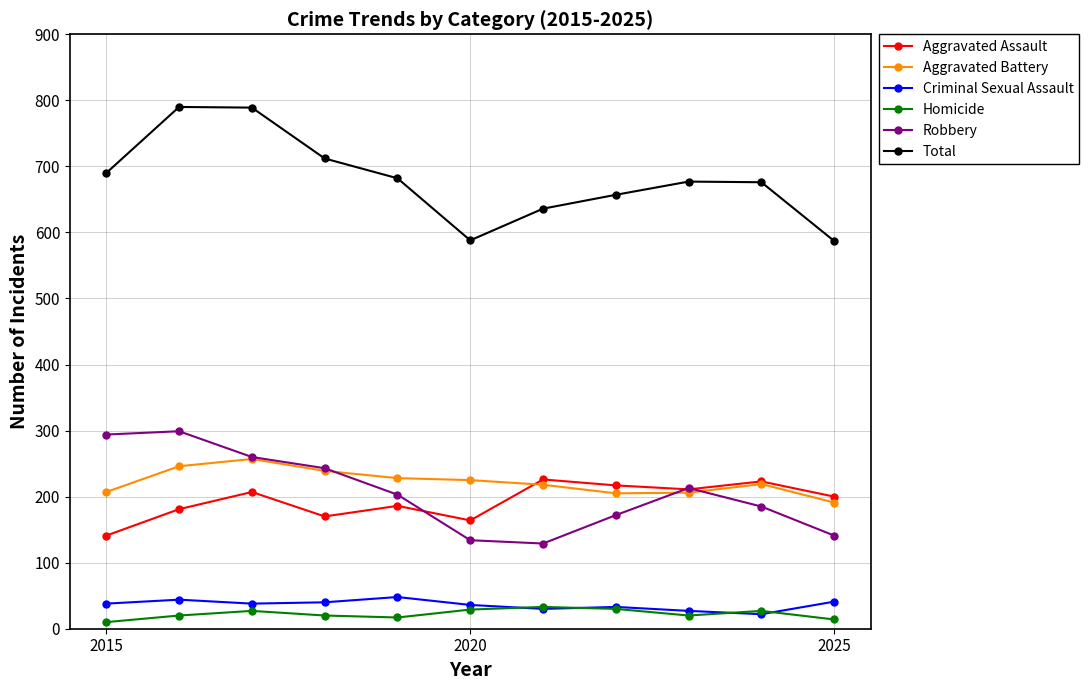

In Total, how many points are lower than both neighbors (excluding endpoints)?

1